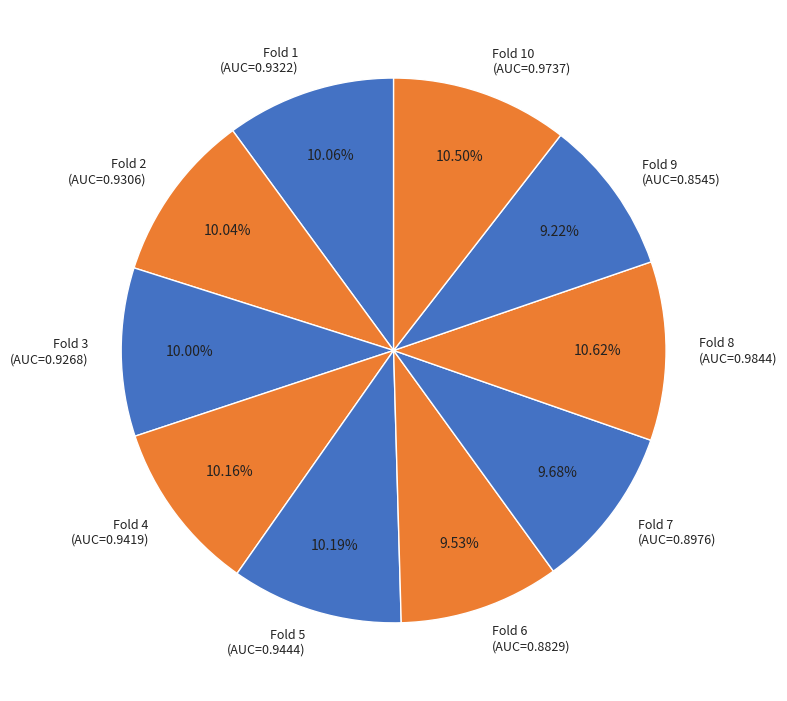

Is there a majority slice in this chart?

No